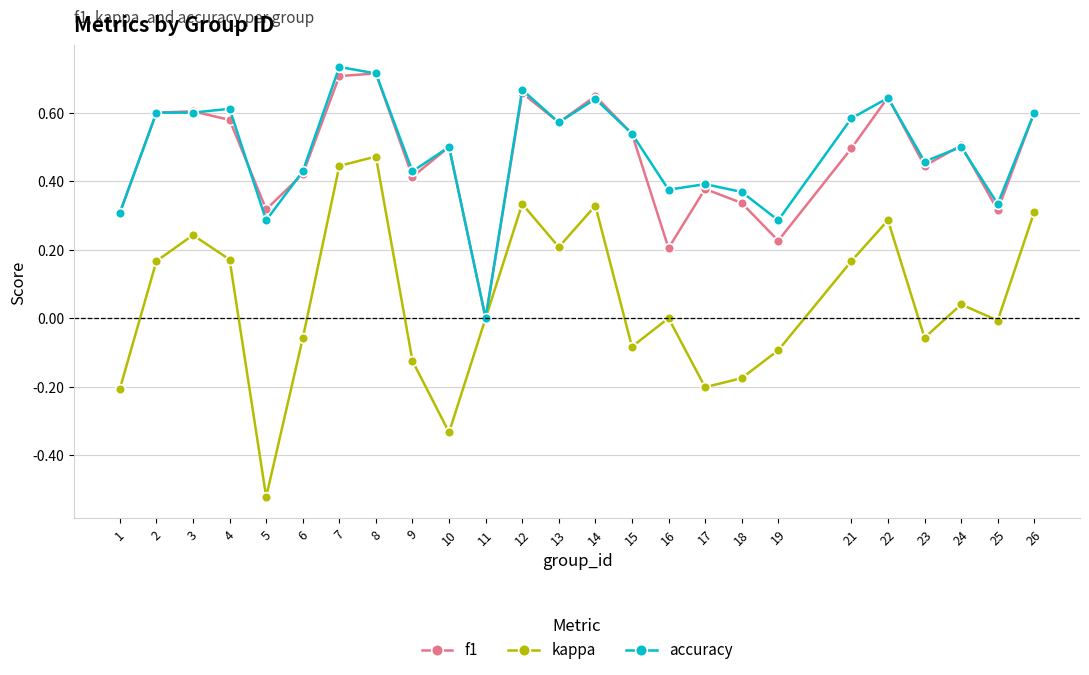

Which series has the widest spread of values?

kappa